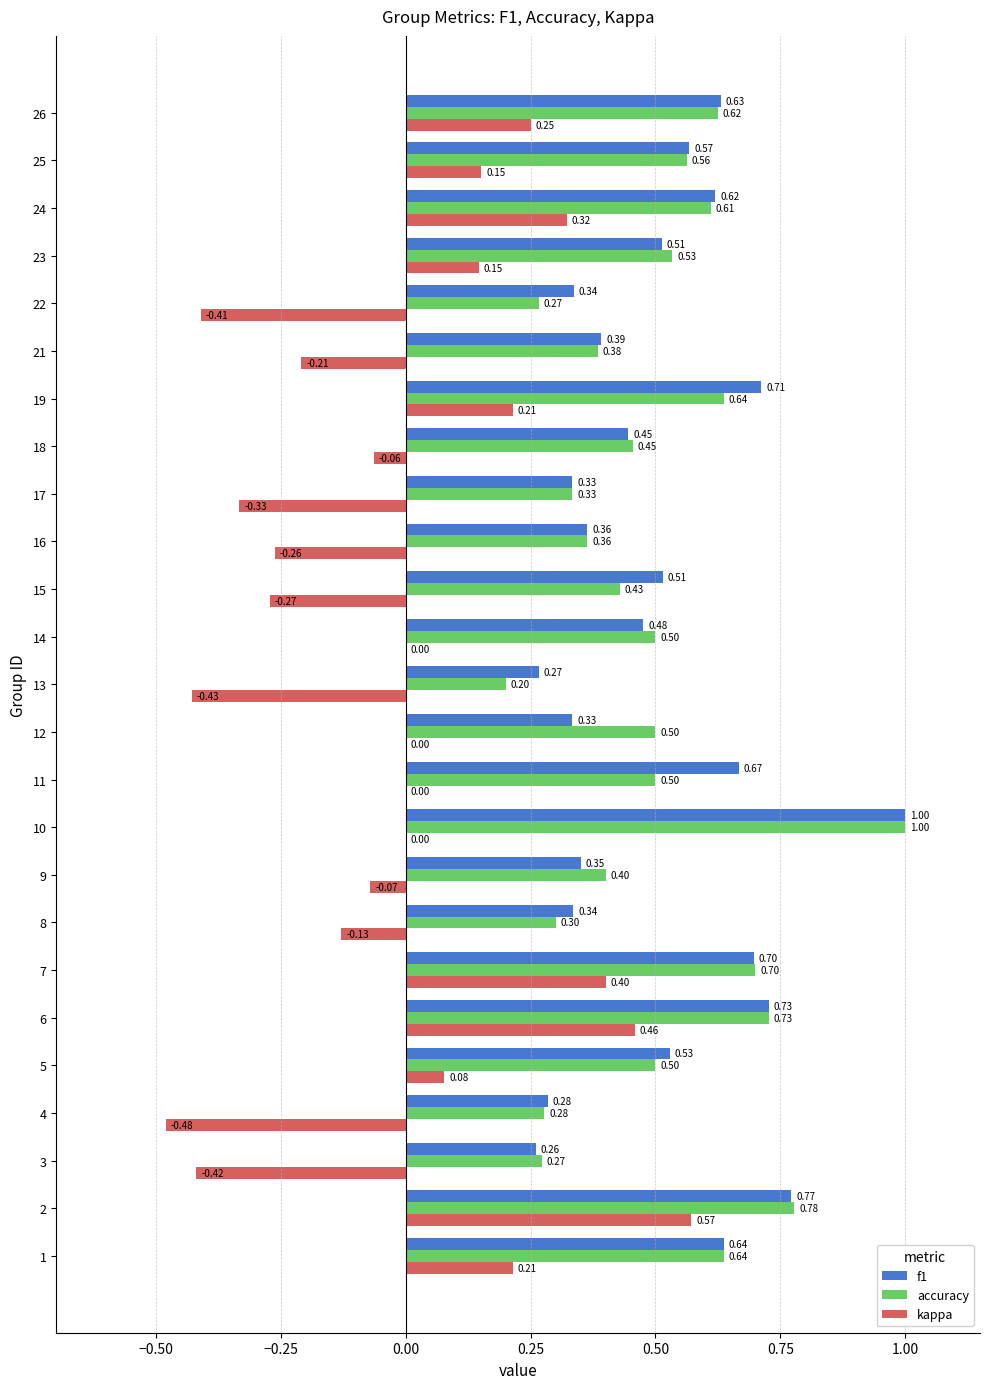

How many categories are shown in the chart?

25